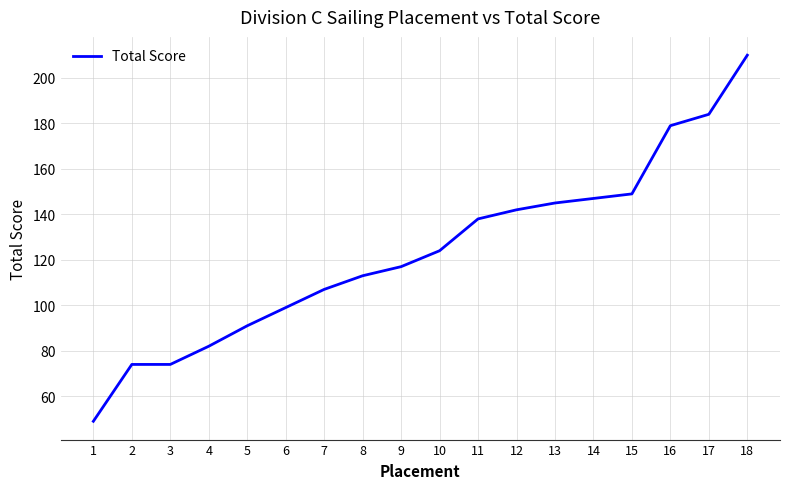

What is the maximum value shown in the chart?

210